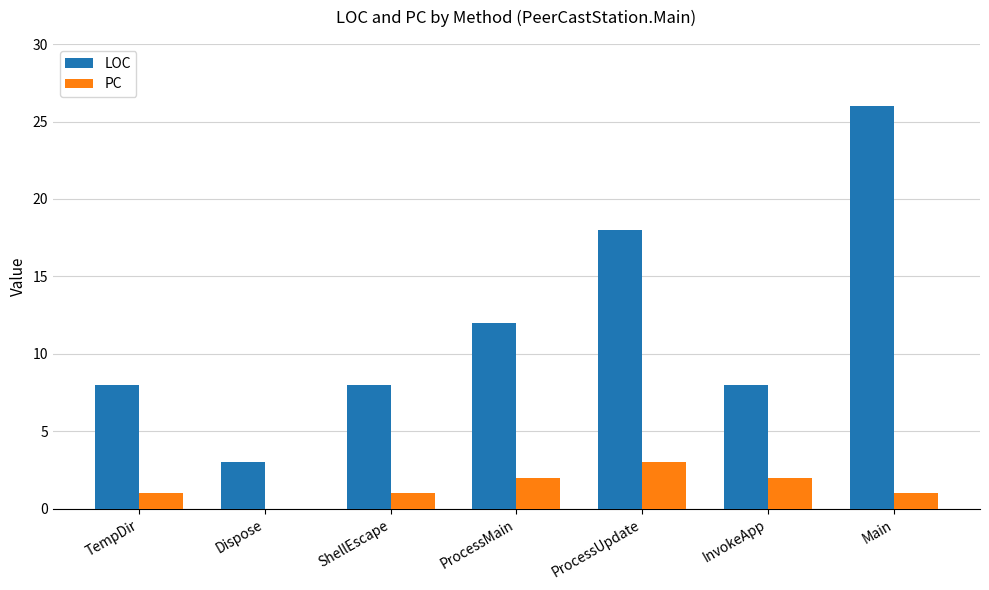

Which category has the highest value in the PC series?

ProcessUpdate